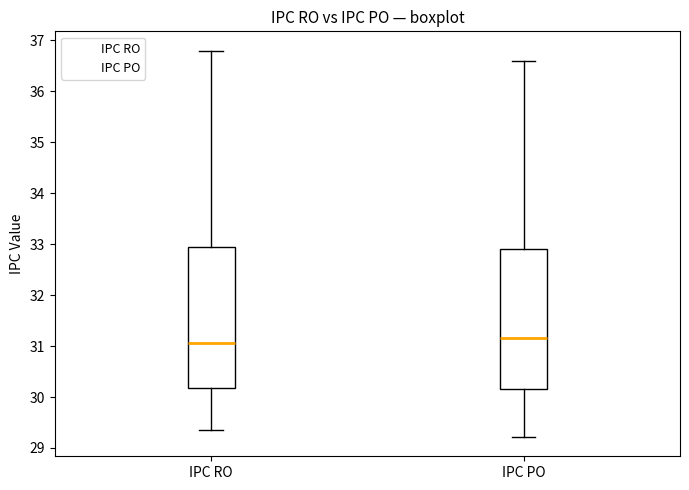

Where does the upper whisker of the box for IPC RO end on the y-axis? The values are not printed on the chart, so give them approximately, as read against the axis.

36.8